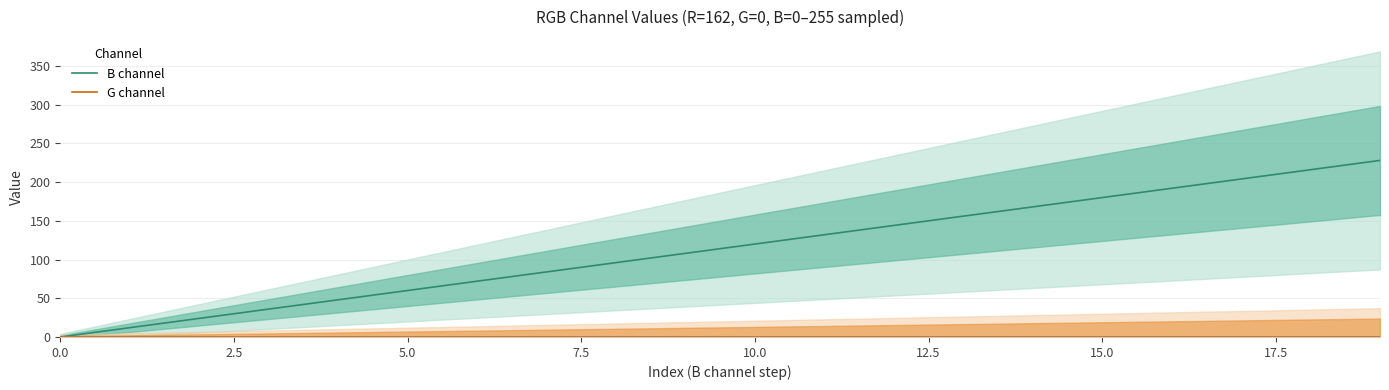

At which label is B closest to 114?

9